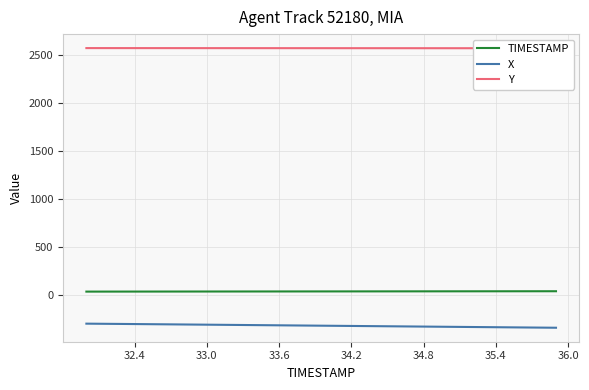

Which series has the widest spread of values?

X